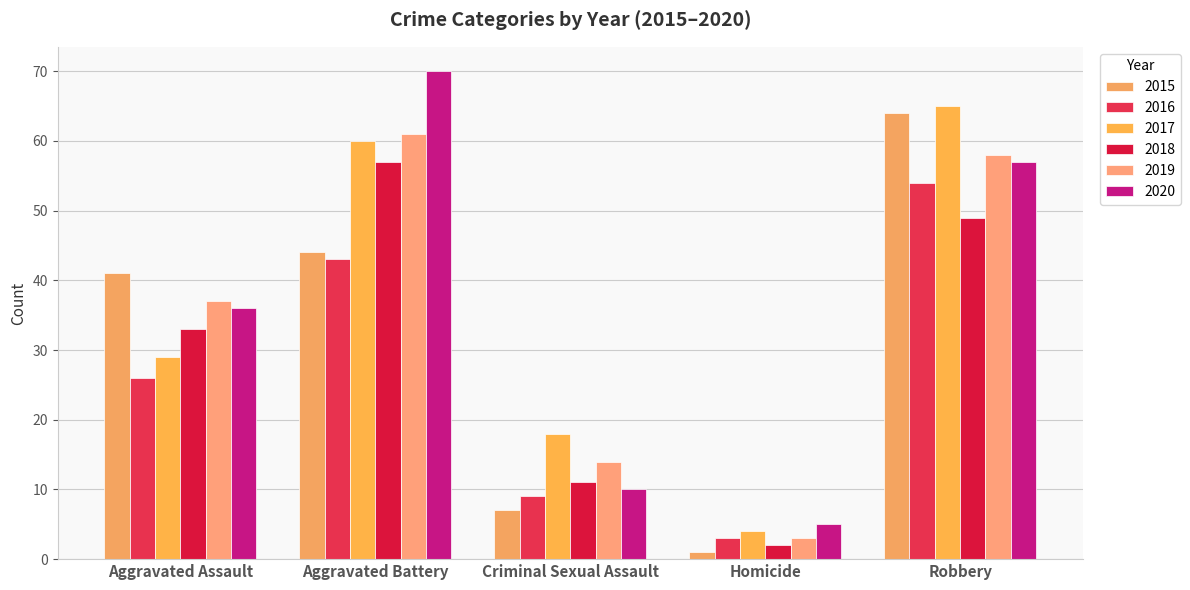

What is the label of the 3rd bar from the left?

Criminal Sexual Assault